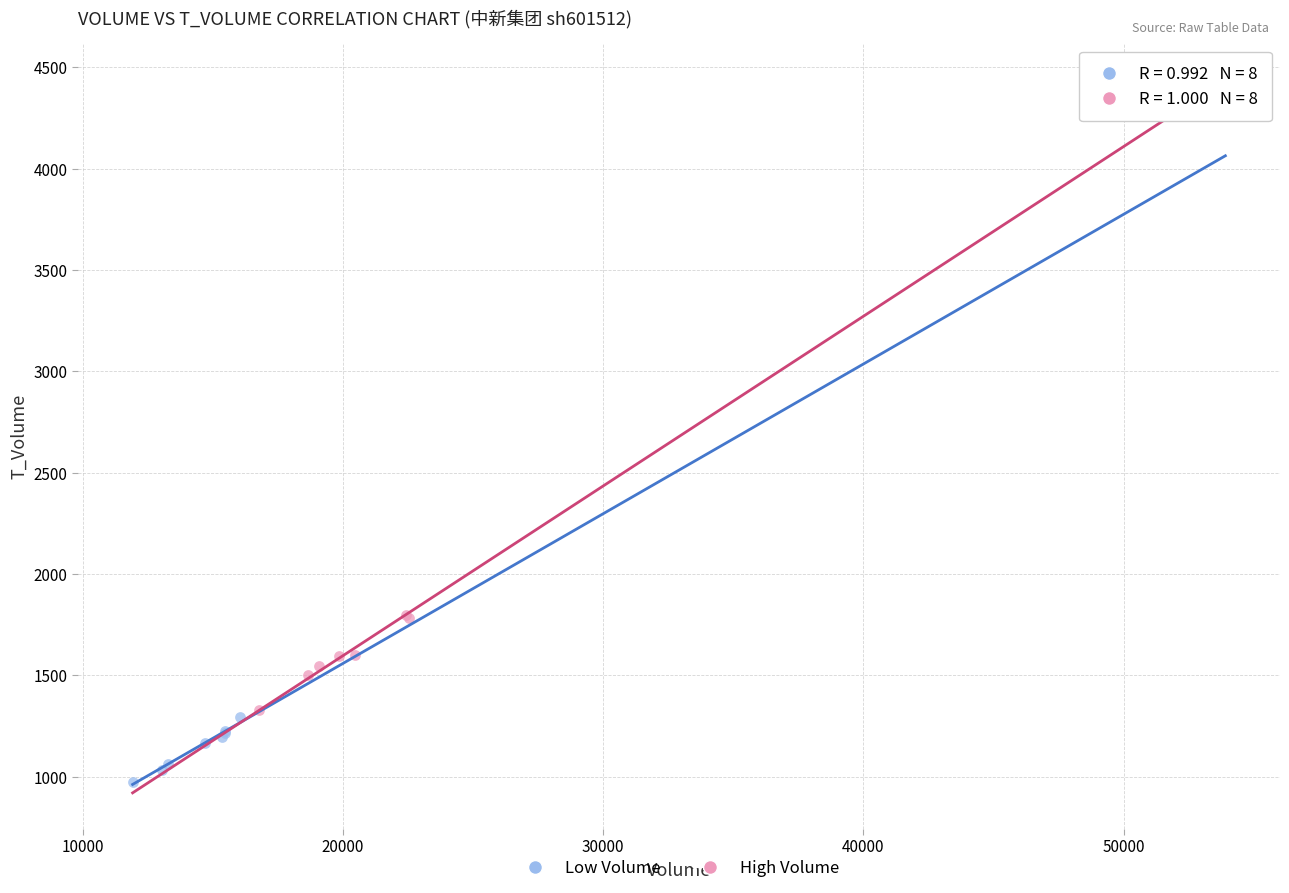

Which series contains the highest Y value?

High Volume